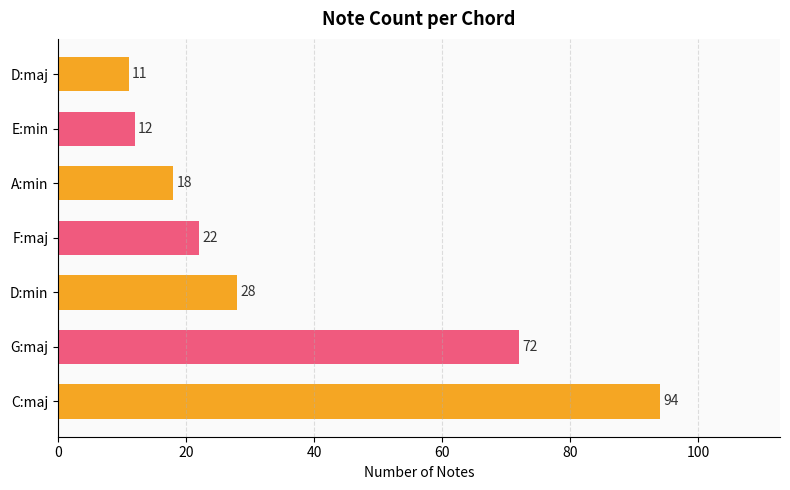

List the labels in order of value, smallest first.

D:maj, E:min, A:min, F:maj, D:min, G:maj, C:maj